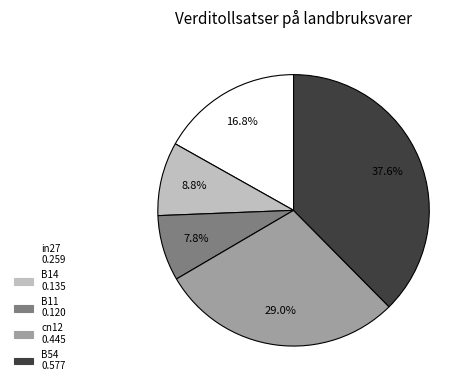

Between in27 and B11, which is larger?

in27